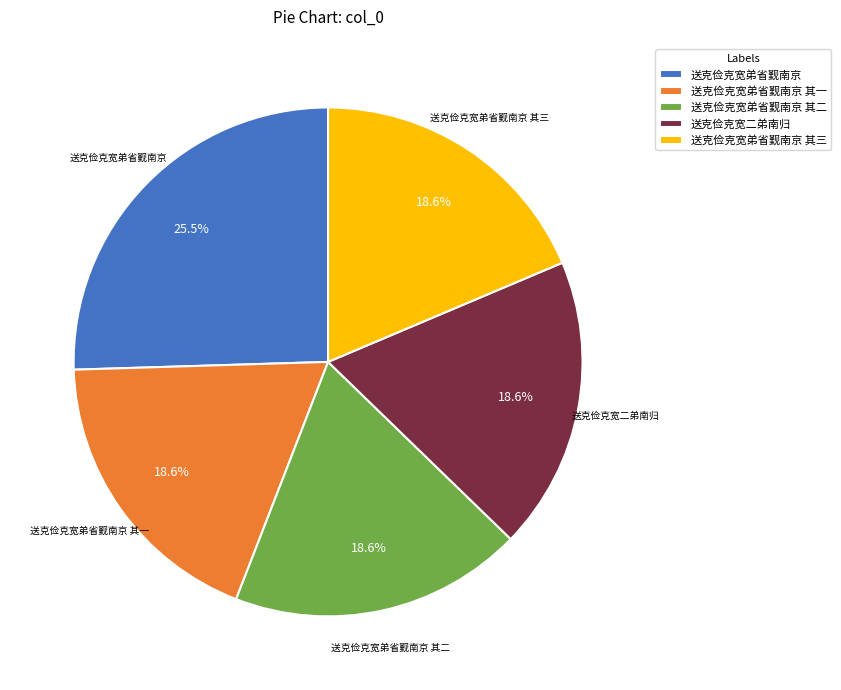

Count the number of slices in the pie.

5